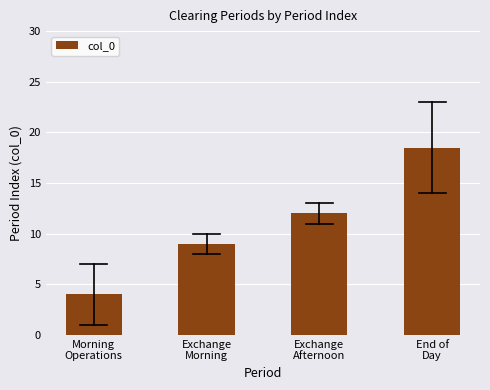

How many bars are there in total?

4